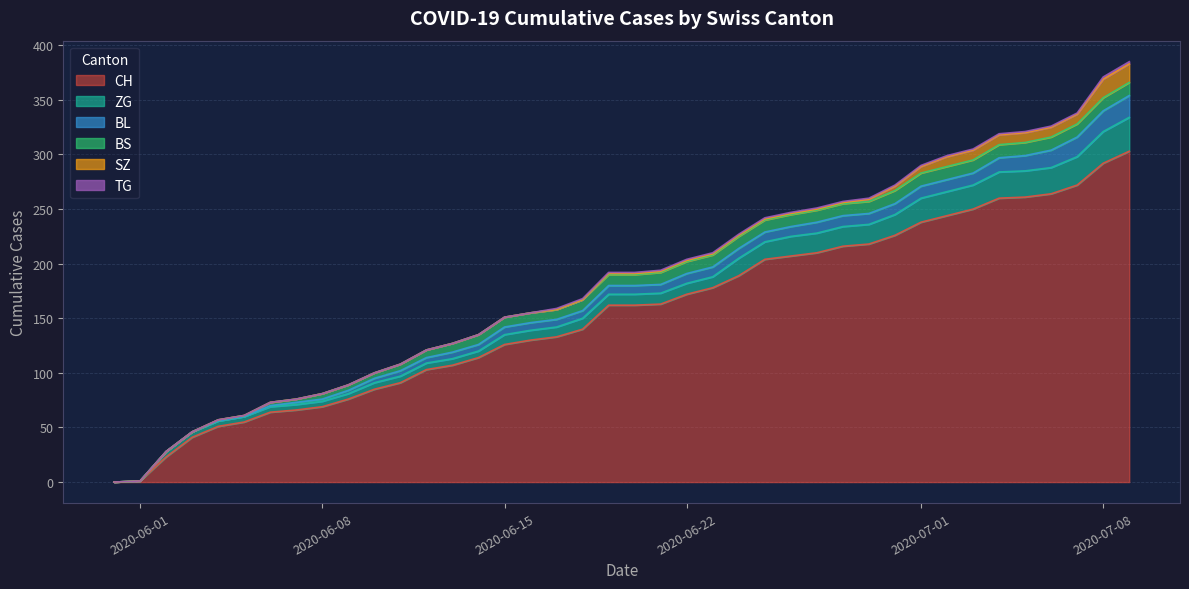

What is the maximum value for ZG?

31